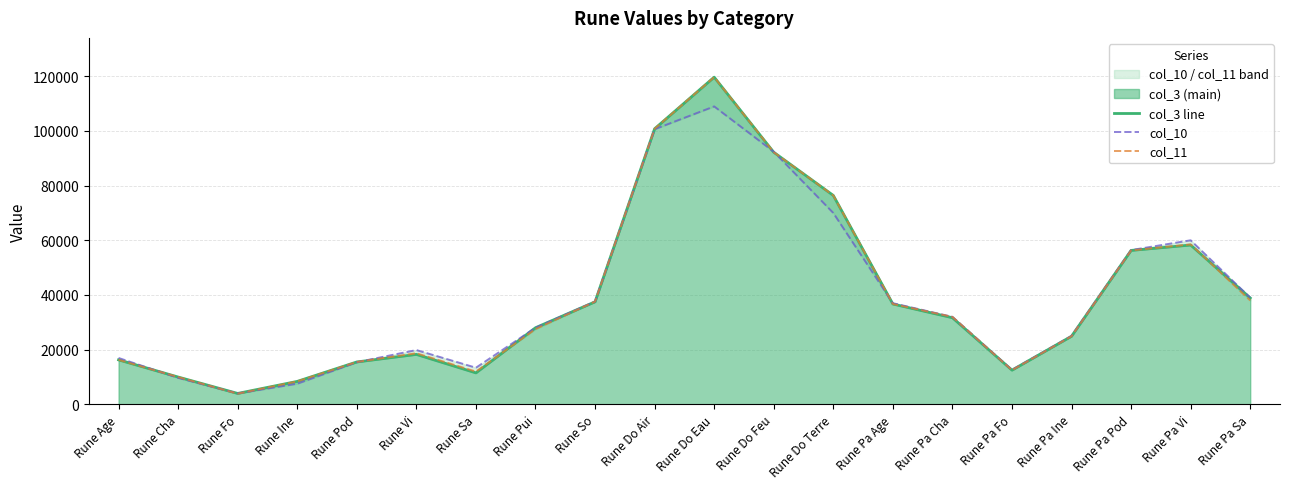

Read the col_3 line value at Rune Do Feu, to the nearest 10.

92180